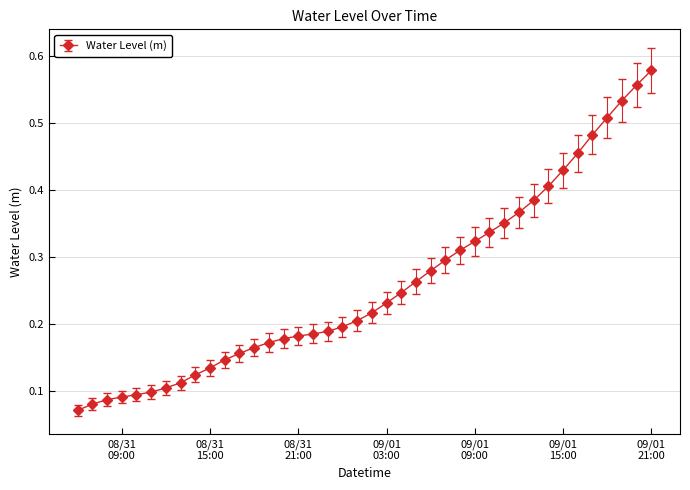

How many values are between 0 and 1?

40